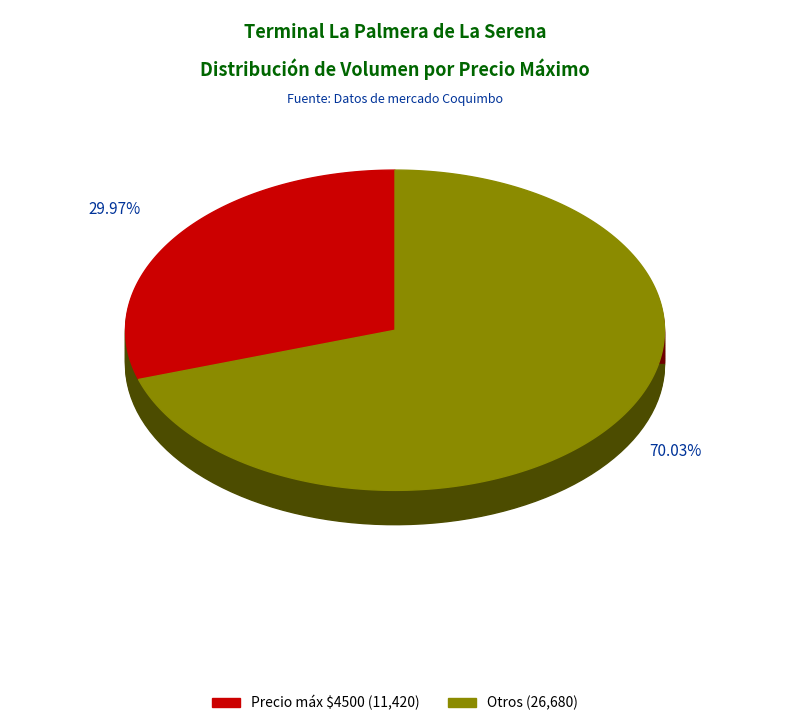

Is it true that 4500 is 1% of the pie?

False